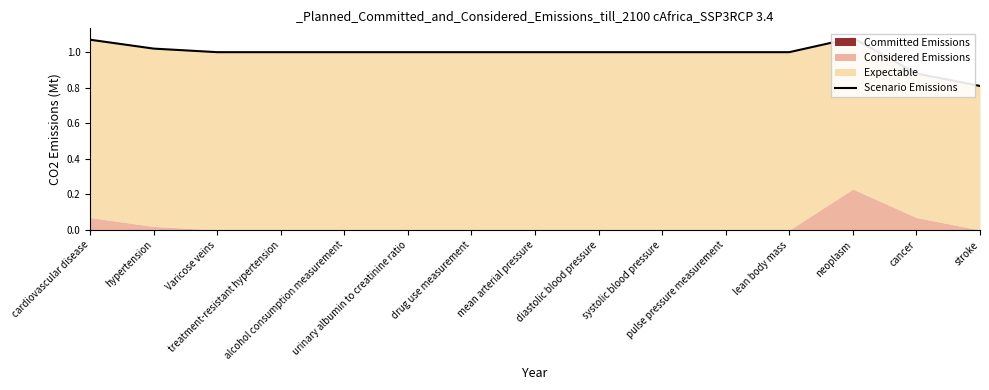

At which category does the data reach its first local peak?

neoplasm